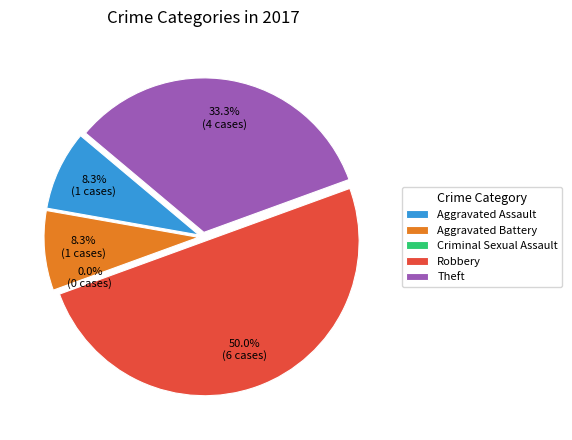

Does any single category account for the majority?

No